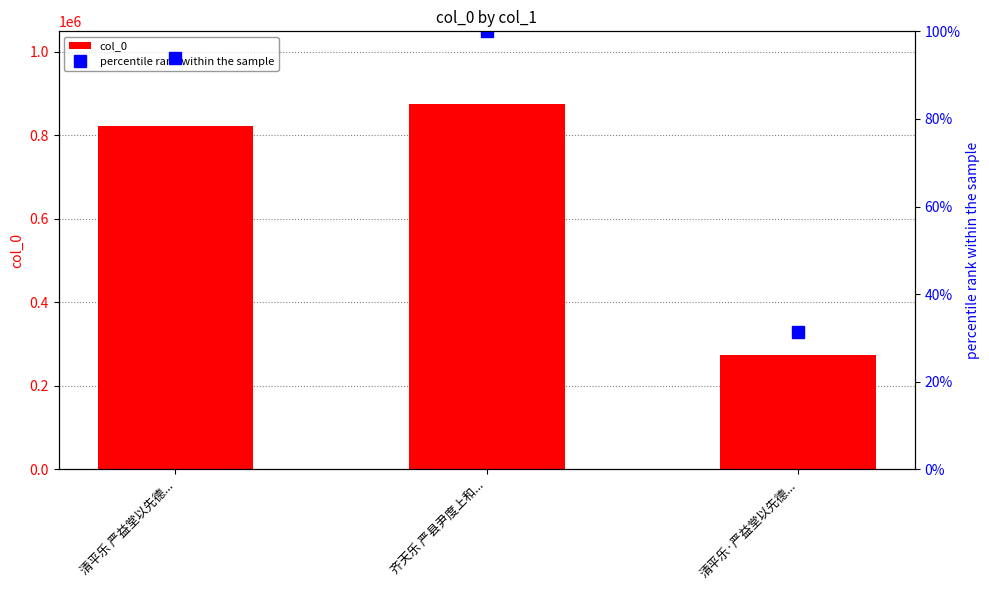

What is the total value across all series at 齐天乐 严县尹度上和...?

873991.0